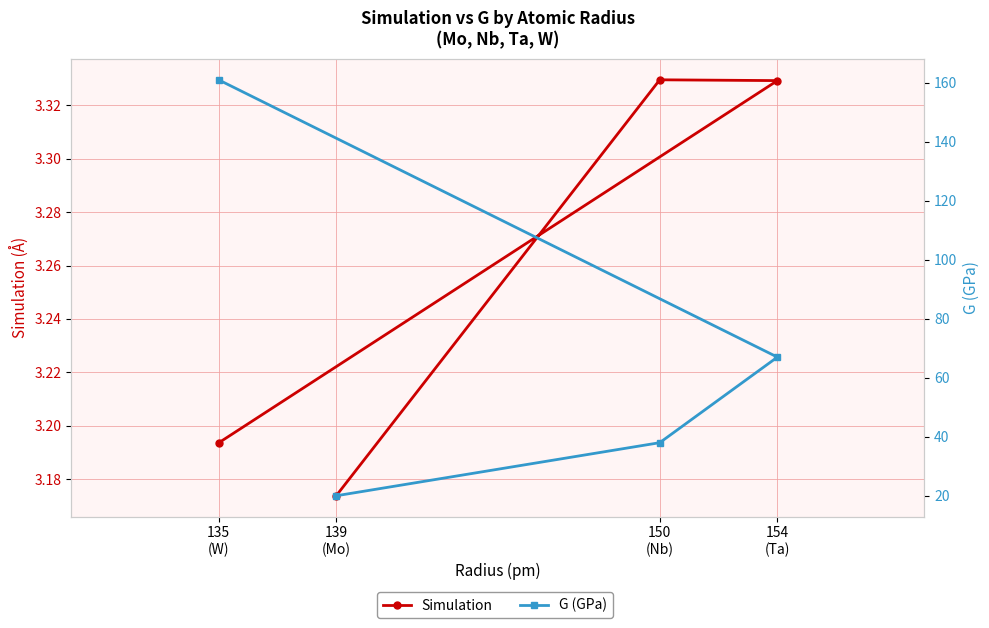

True or false: Simulation and G (GPa) cross at least once.

False